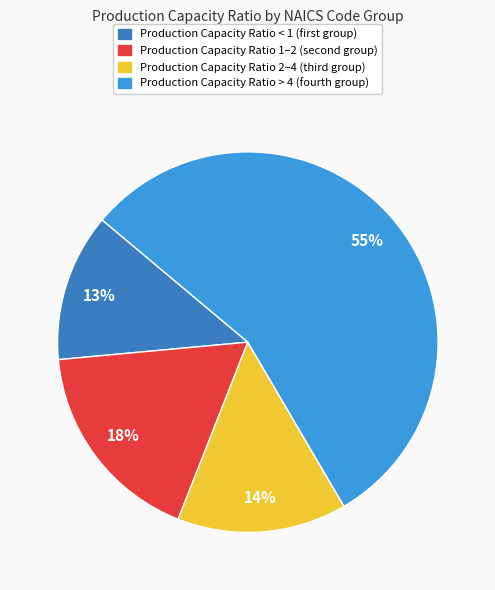

Does any single category account for the majority?

Yes